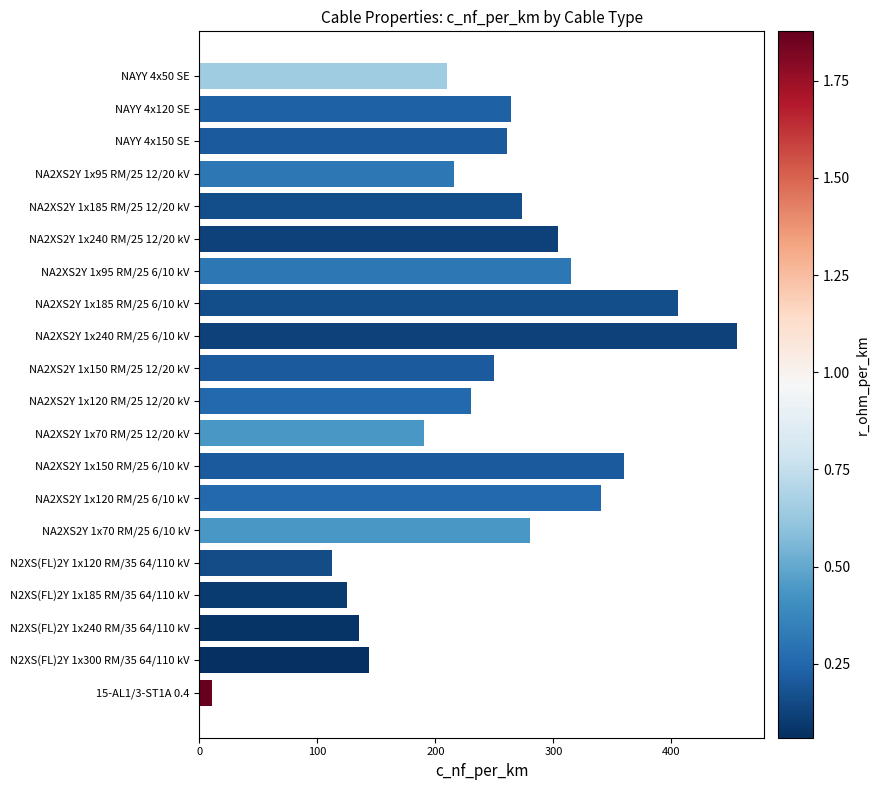

True or false: the data shows 112 at N2XS(FL)2Y 1x120 RM/35 64/110 kV.

True